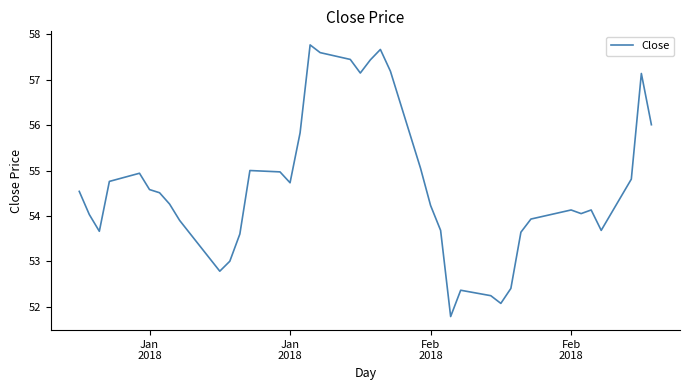

What is the maximum value shown in the chart?

57.8